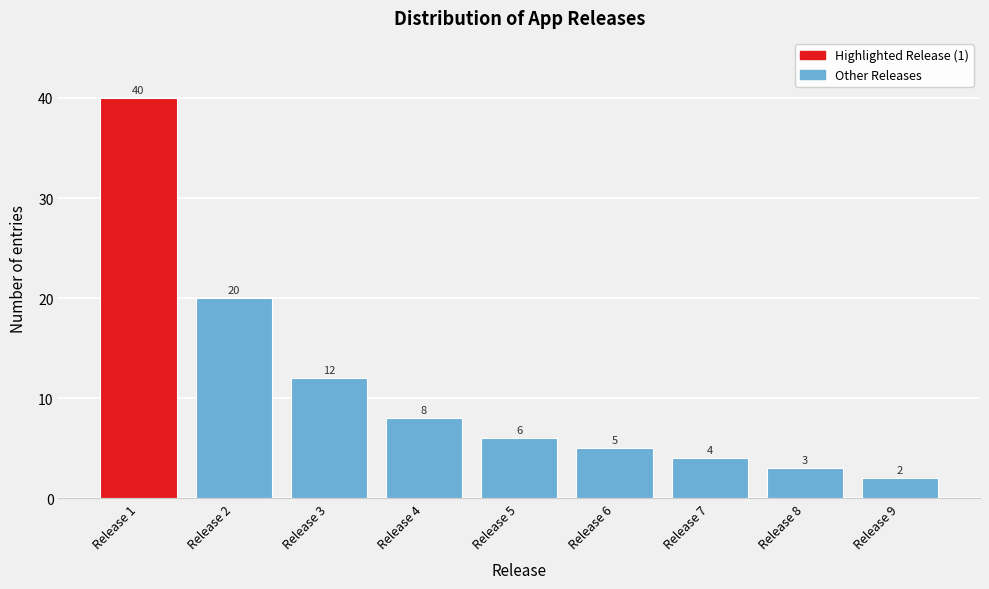

Reading right to left, transcribe all the data shown in this chart.

Release 9=2	Release 8=3	Release 7=4	Release 6=5	Release 5=6	Release 4=8	Release 3=12	Release 2=20	Release 1=40